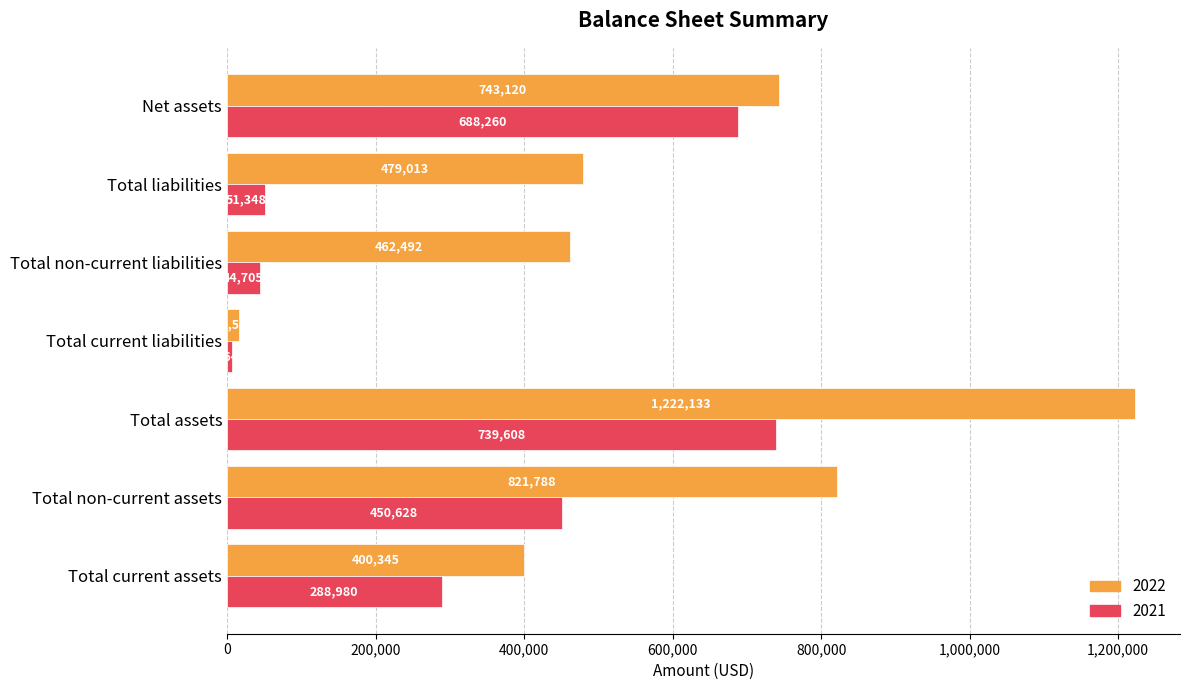

How many data points in 2022 are less than 479013?

3